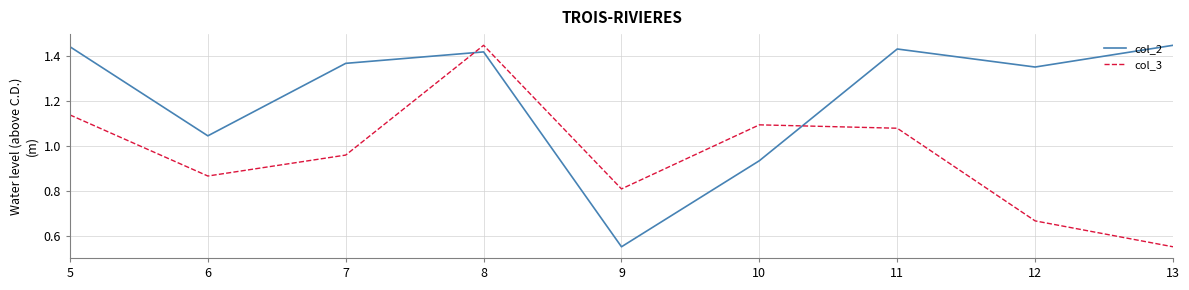

Where does the col_2 series first go above 1?

5